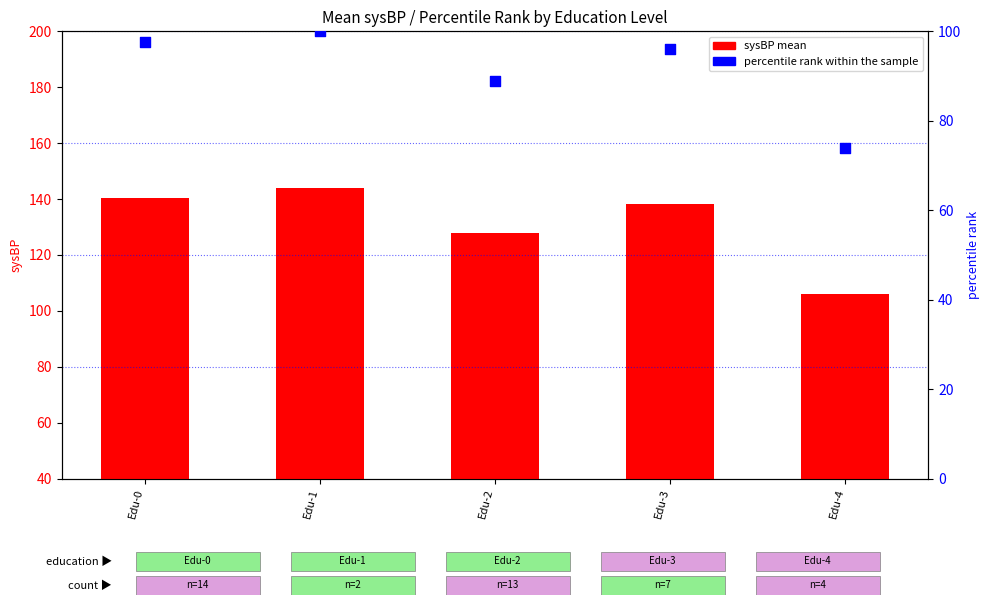

At how many categories does at least one series exceed 123?

4